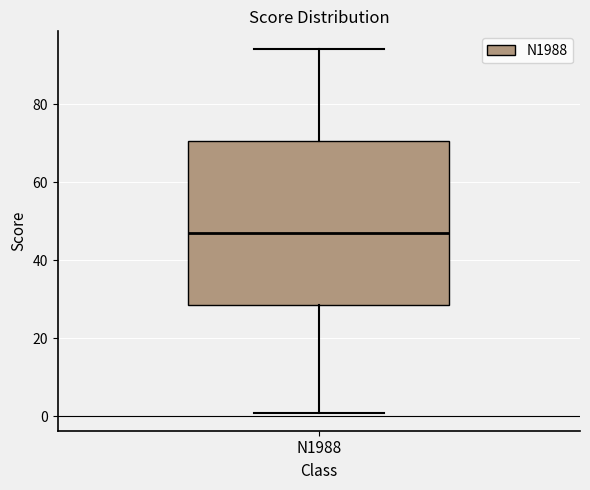

Where does the upper whisker of the box for N1988 end on the y-axis? The values are not printed on the chart, so give them approximately, as read against the axis.

94